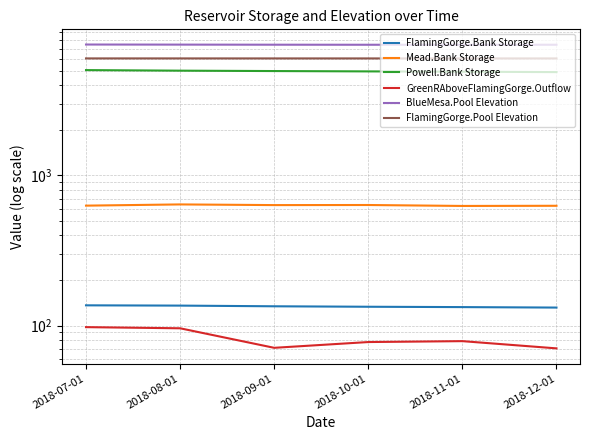

At which label is BlueMesa.Pool Elevation closest to 7449?

2018-08-01